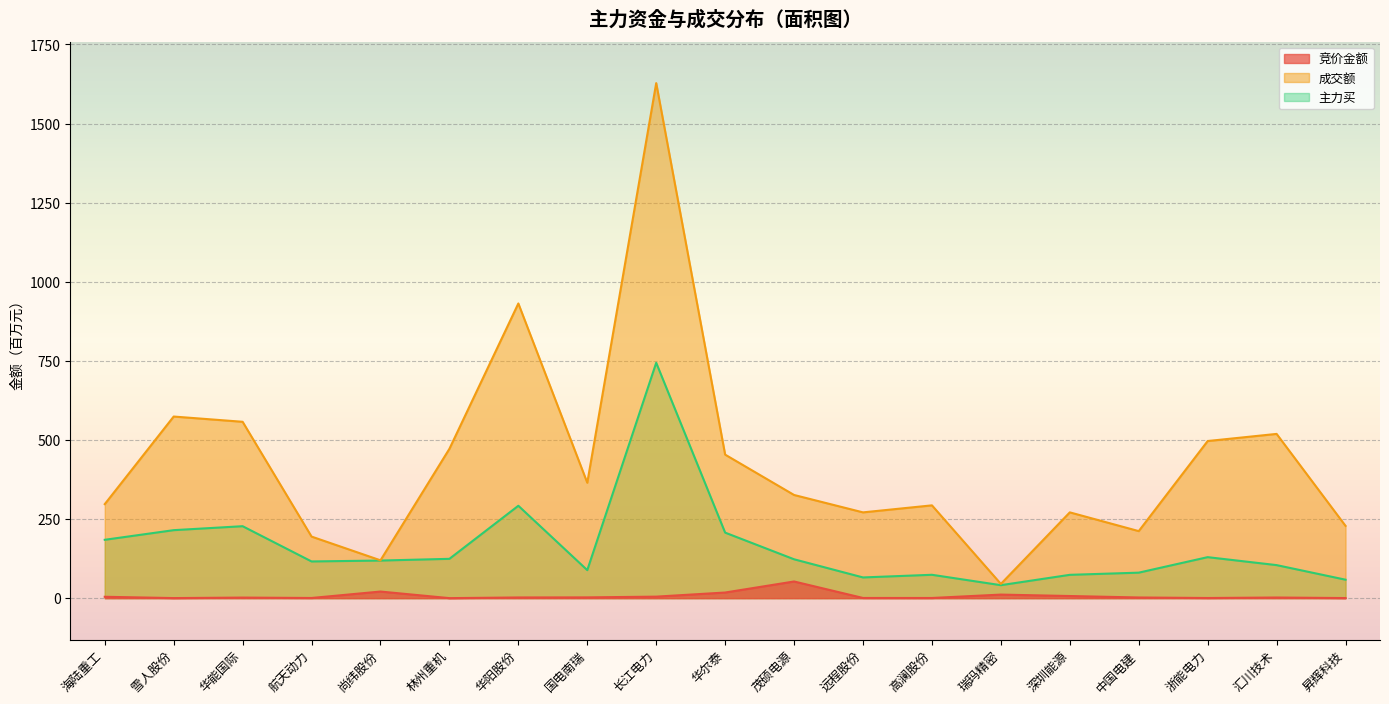

True or false: 成交额 and 主力买 cross at least once.

False